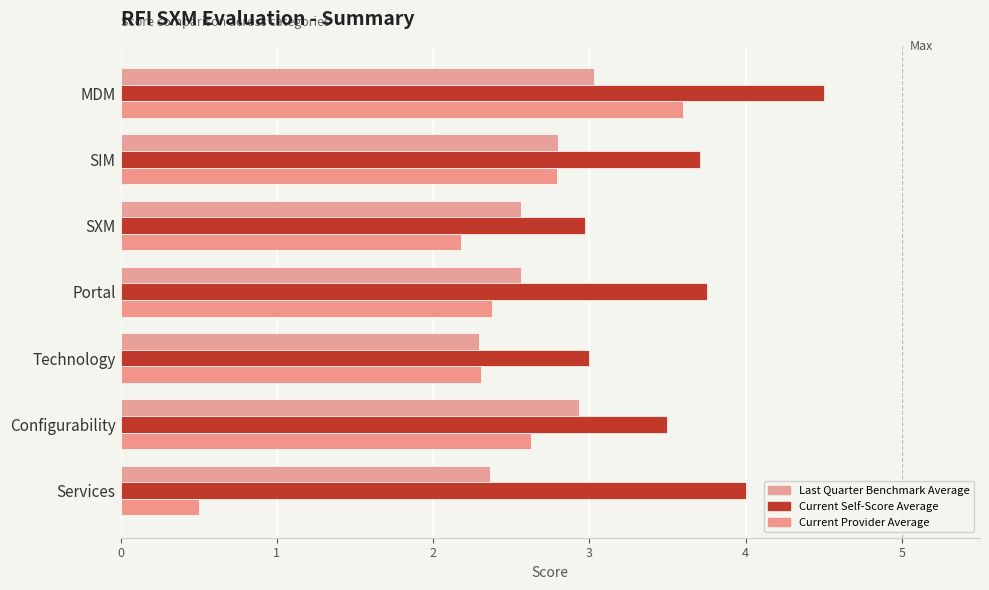

Which series has the largest range (max minus min)?

Current Provider Average